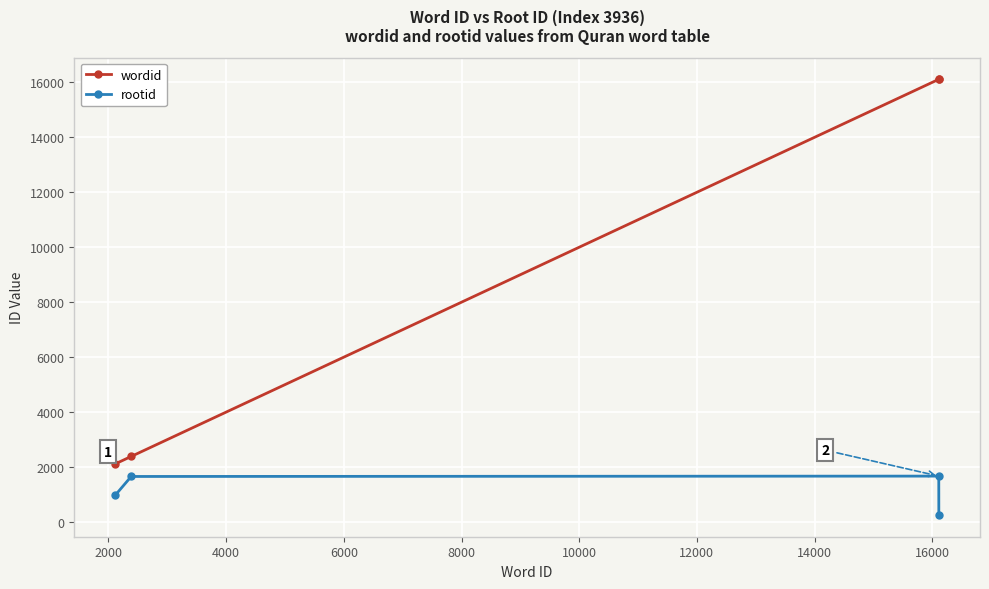

Which series has the largest total across all categories?

wordid